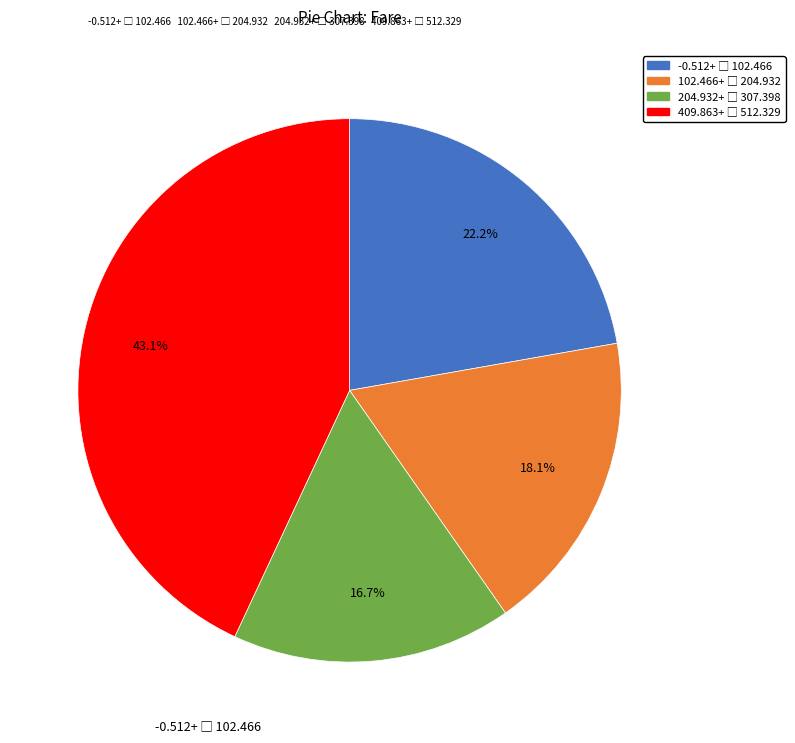

Does any single category account for the majority?

No